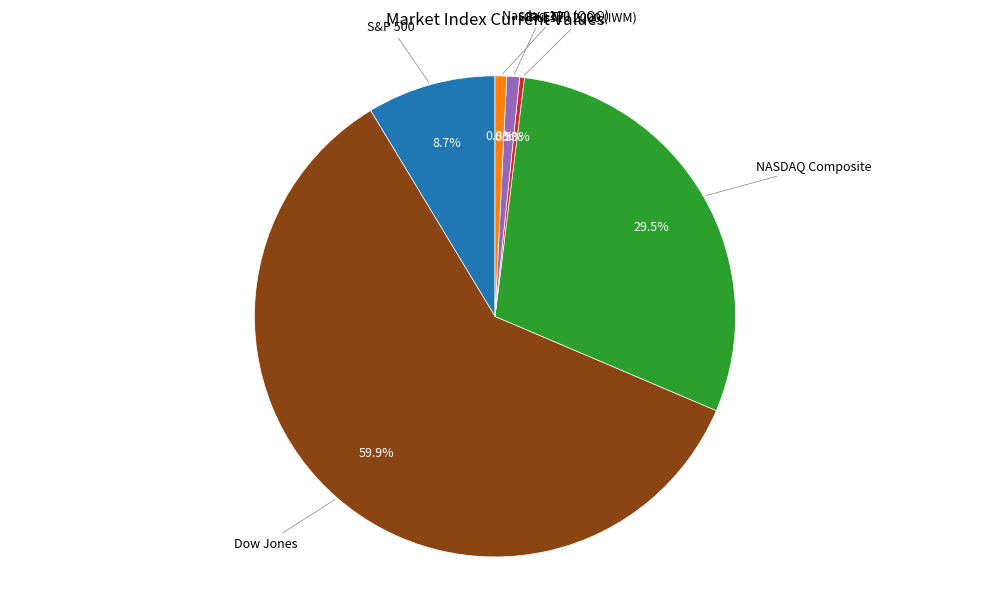

Is there any slice that represents more than half of the pie?

Yes